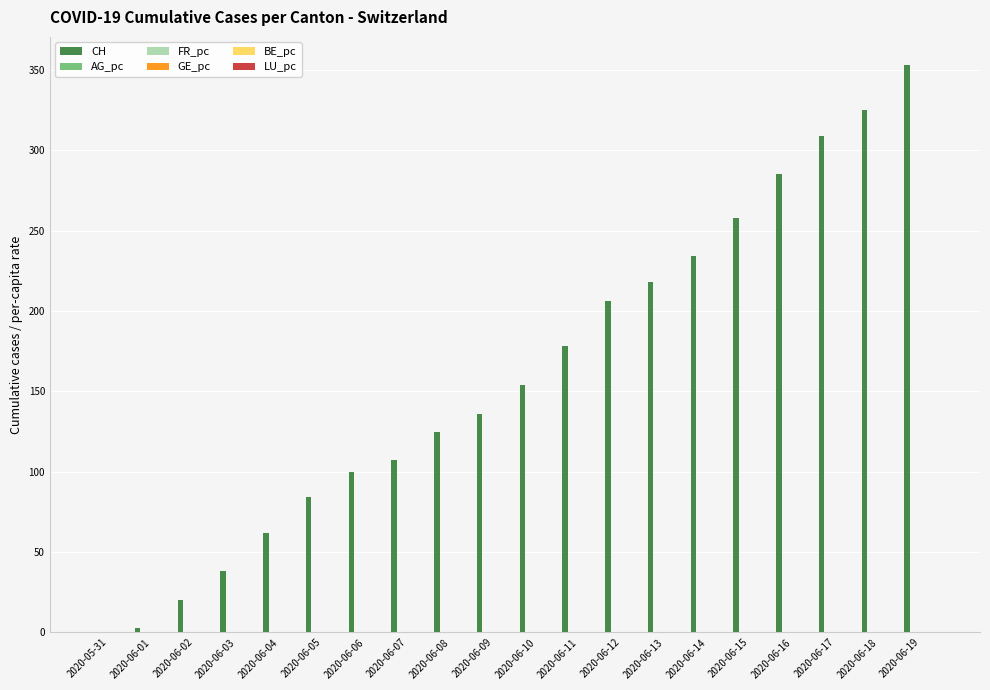

How many groups of bars are there?

20